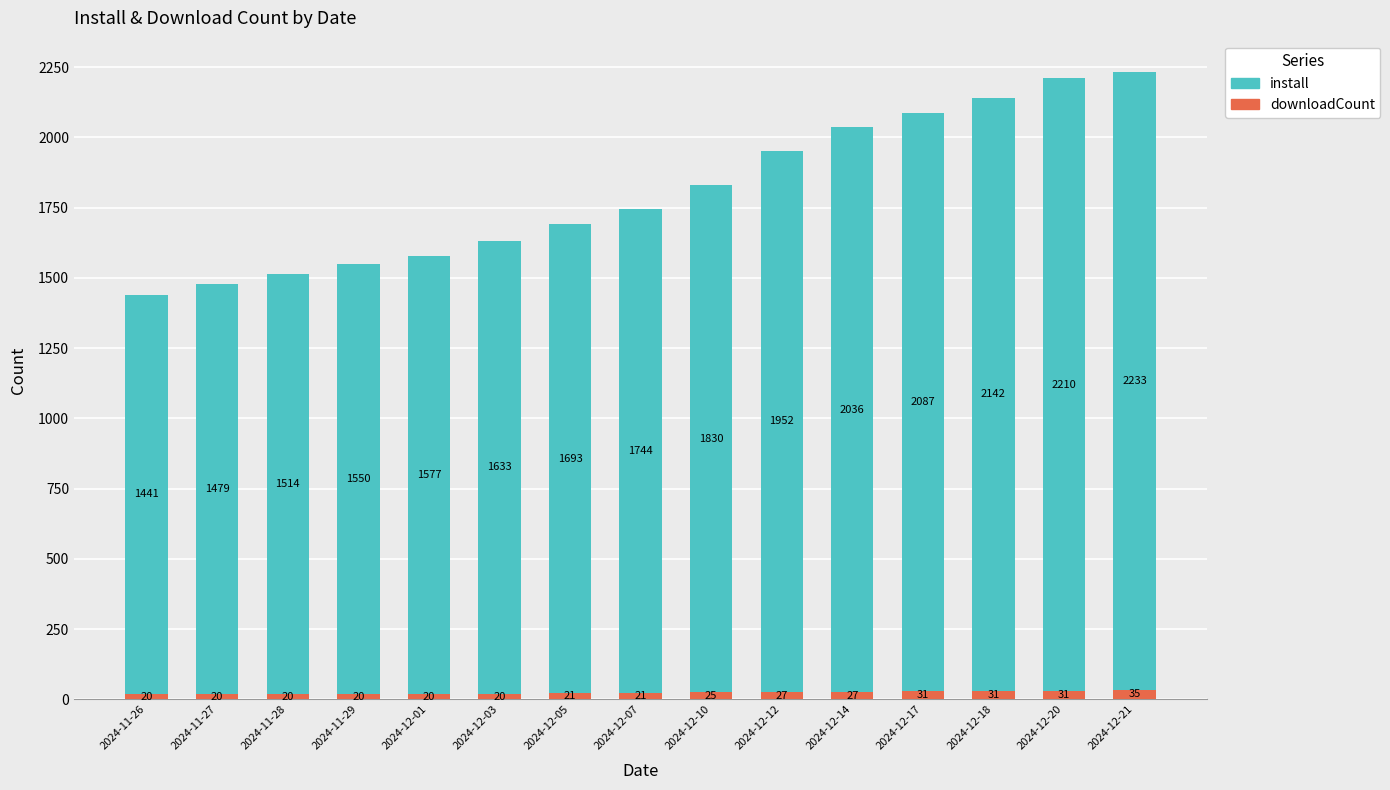

Which series has the largest total across all categories?

install